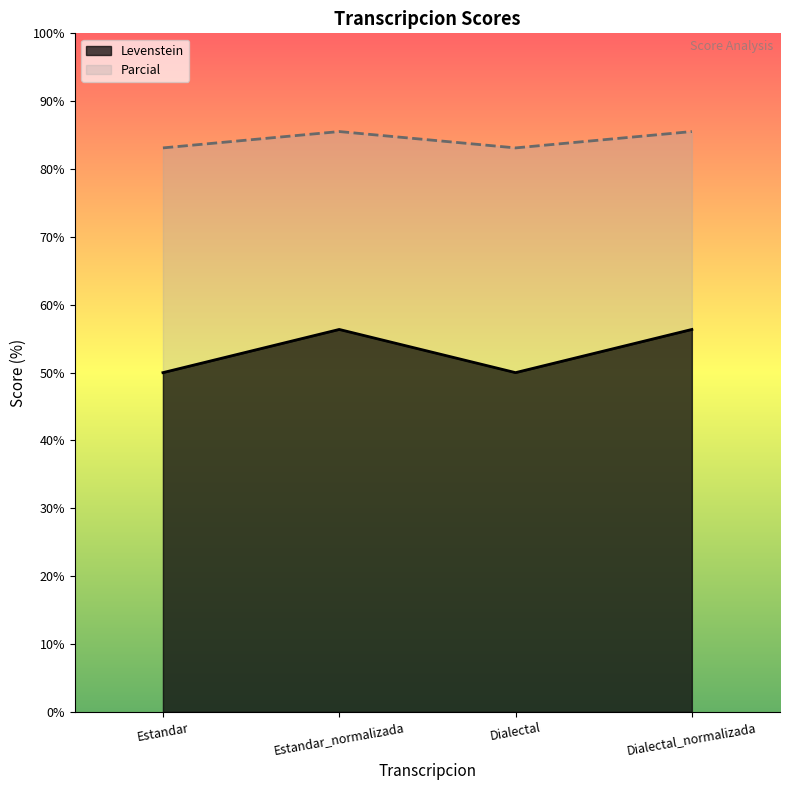

At which category is the sum across all series the highest?

Estandar_normalizada